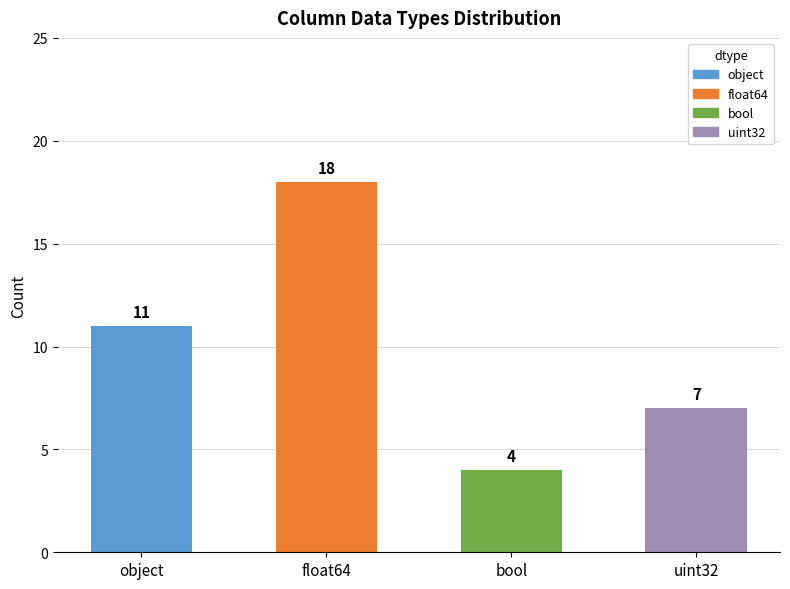

Between object and bool, which is larger?

object